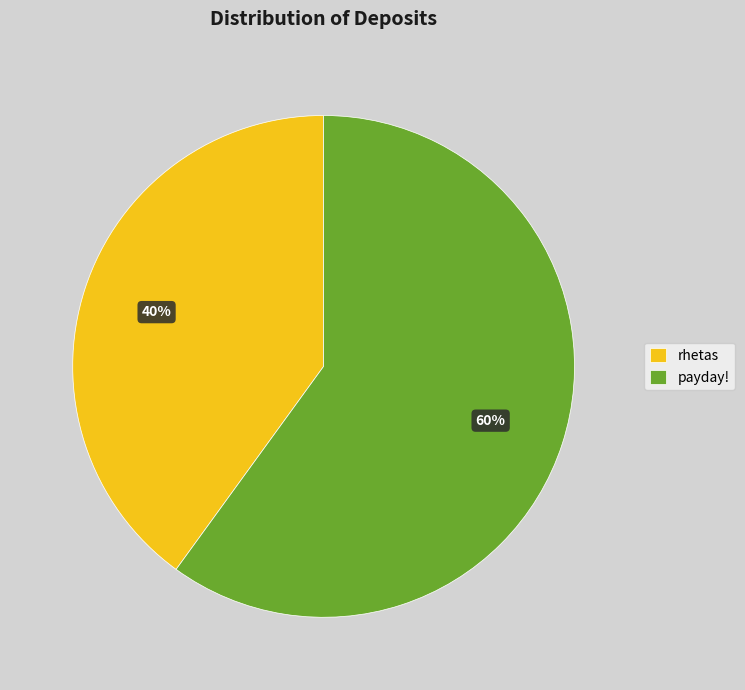

What is the ratio of the value at payday! to the value at rhetas?

1.5